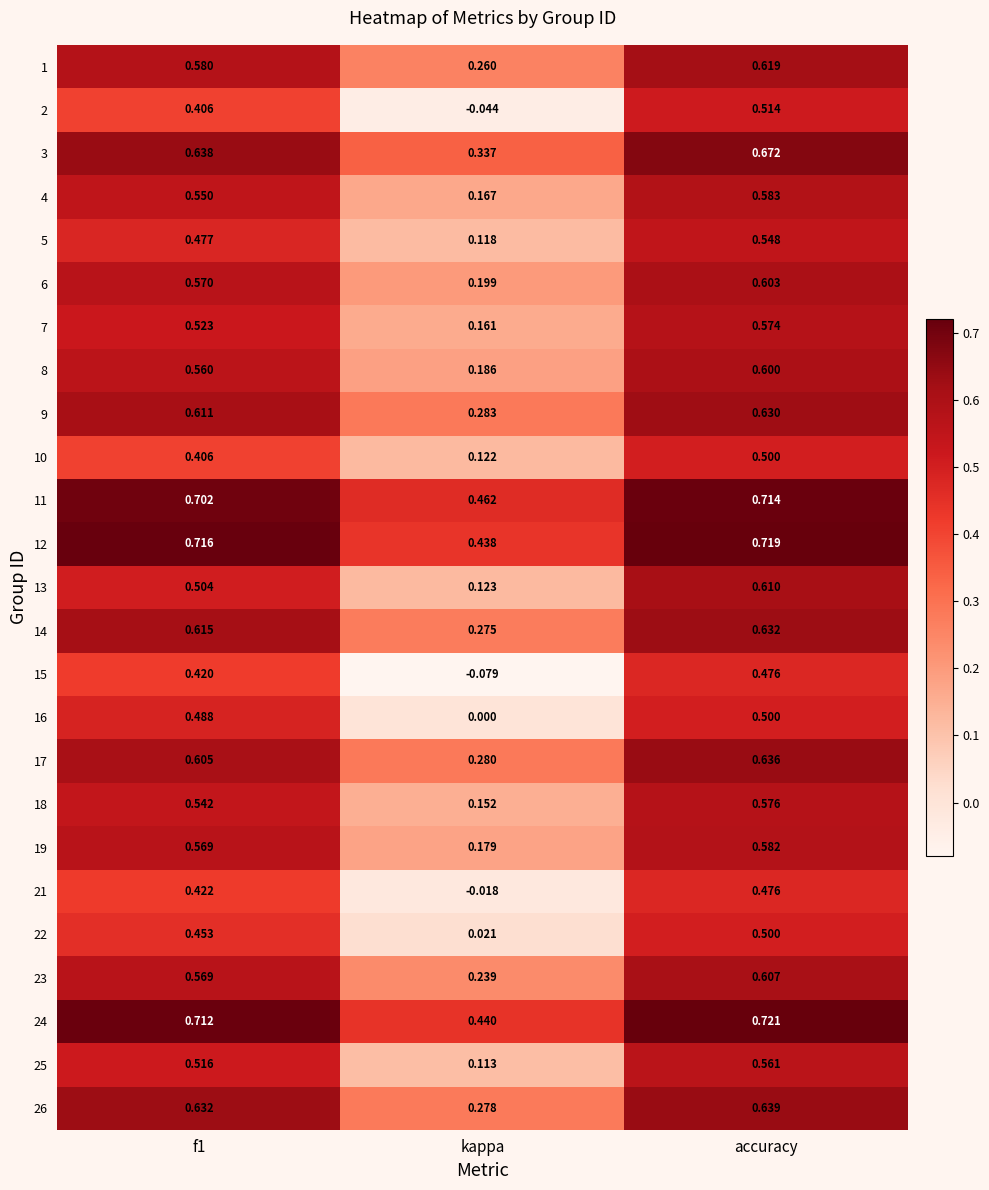

Which category has the lowest value in the 25 series?

kappa